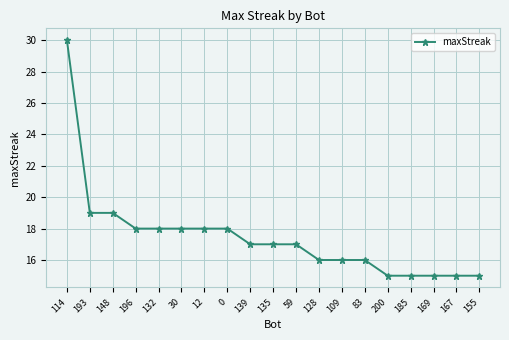

What is the sum of all values?

332